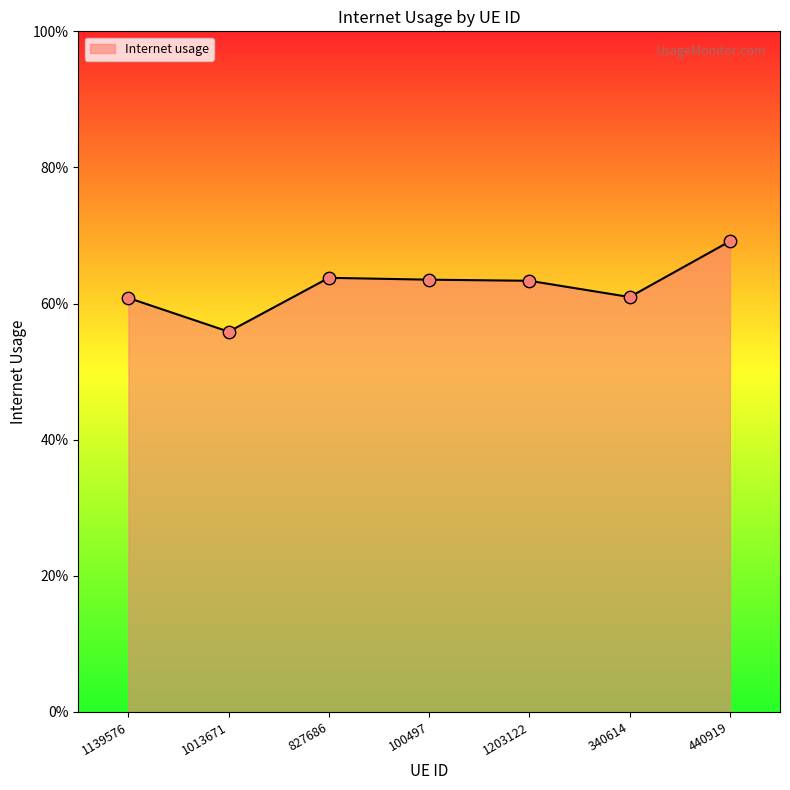

What is the change in value from 1139576 to 440919?

+0.1